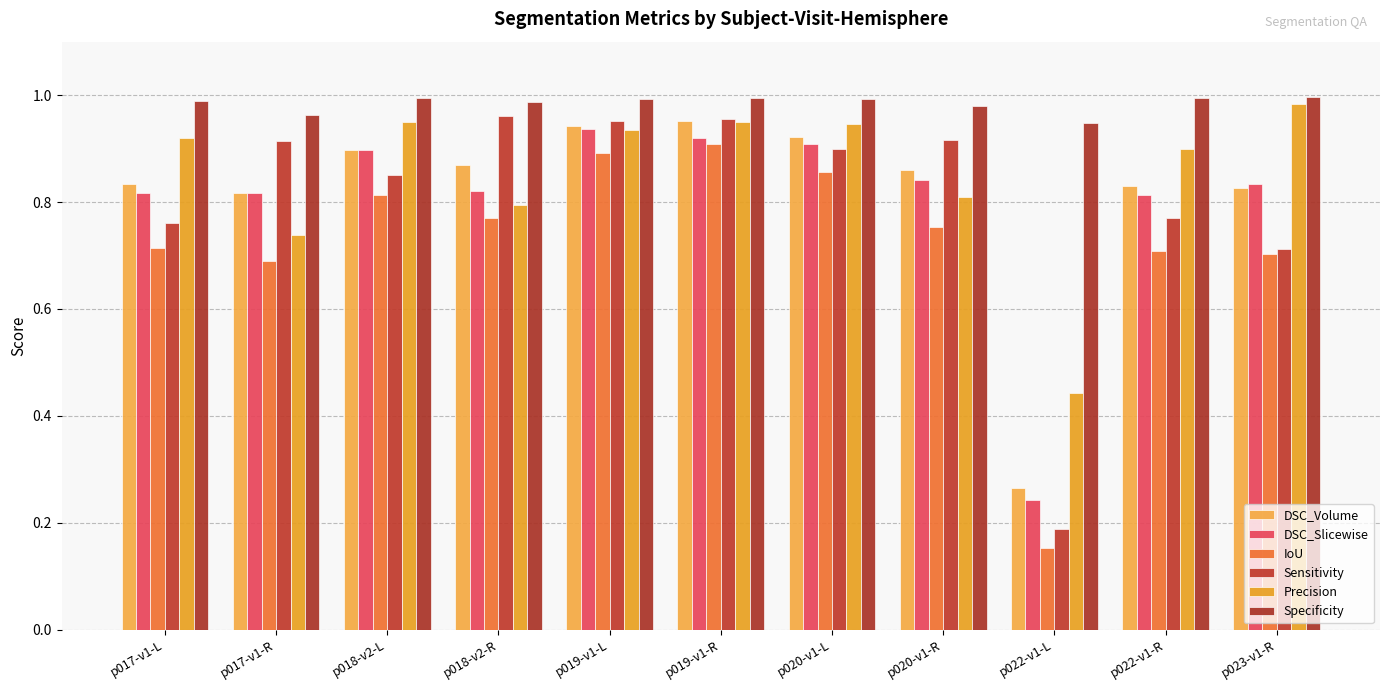

What is the spread (max minus min) of values at p020-v1-L?

0.1